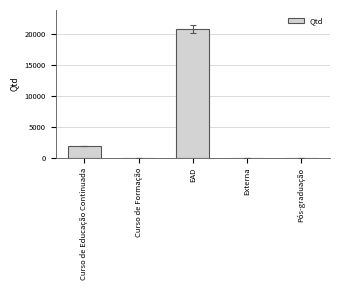

What is the maximum value shown in the chart?

20697